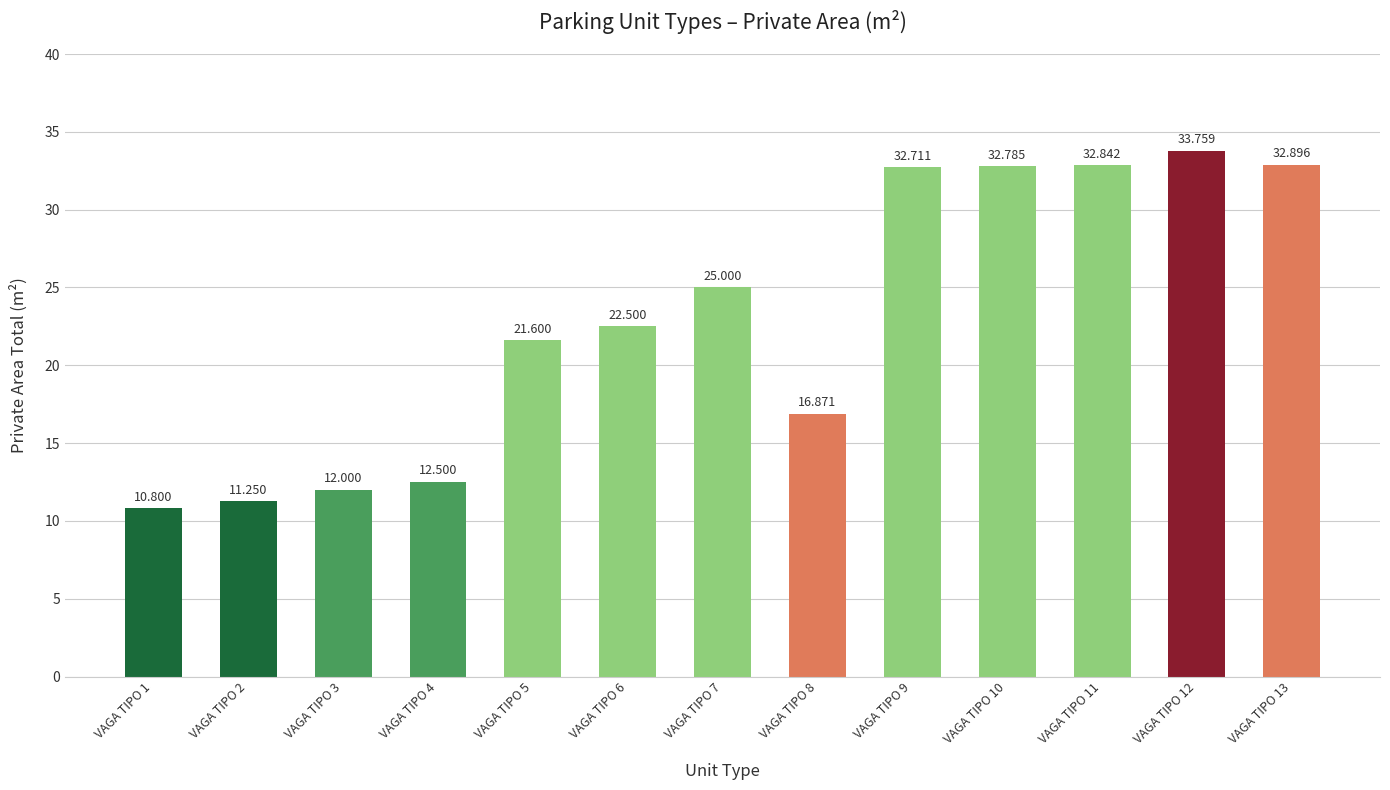

Which category has the lowest value across all series?

VAGA TIPO 1